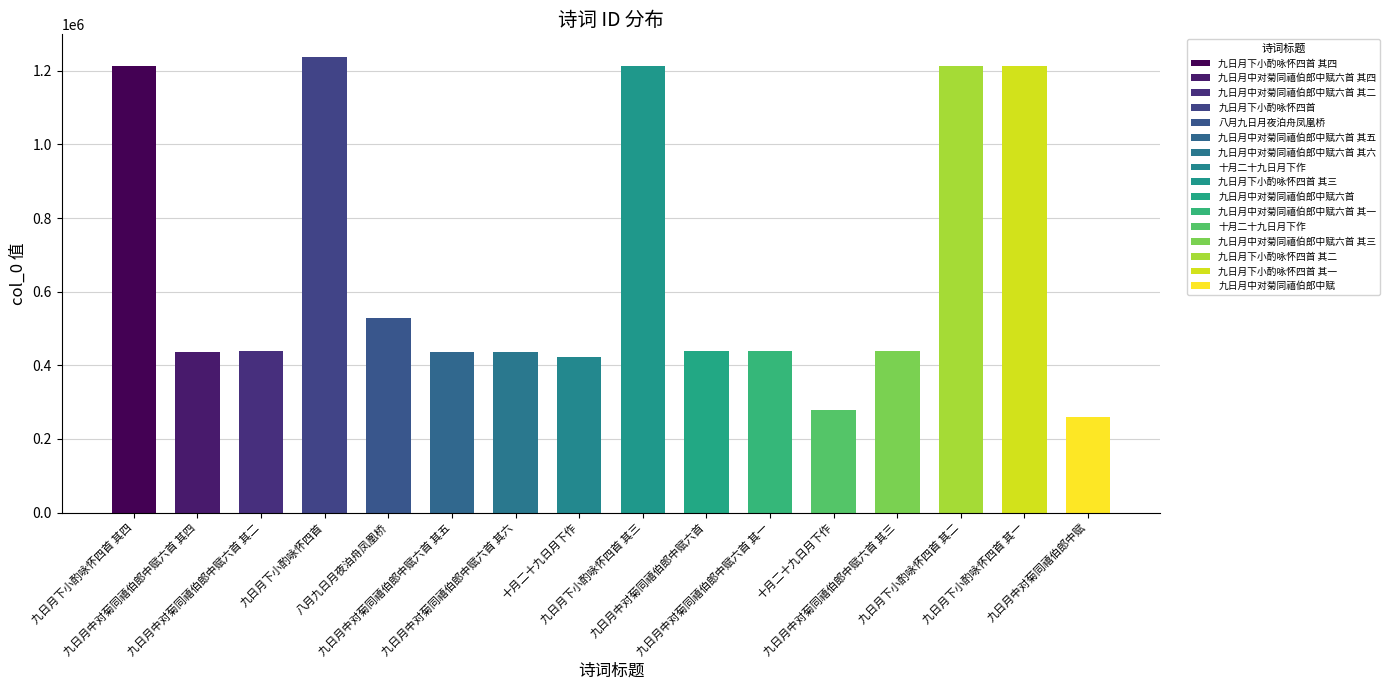

What is the sum of all values?

10642426